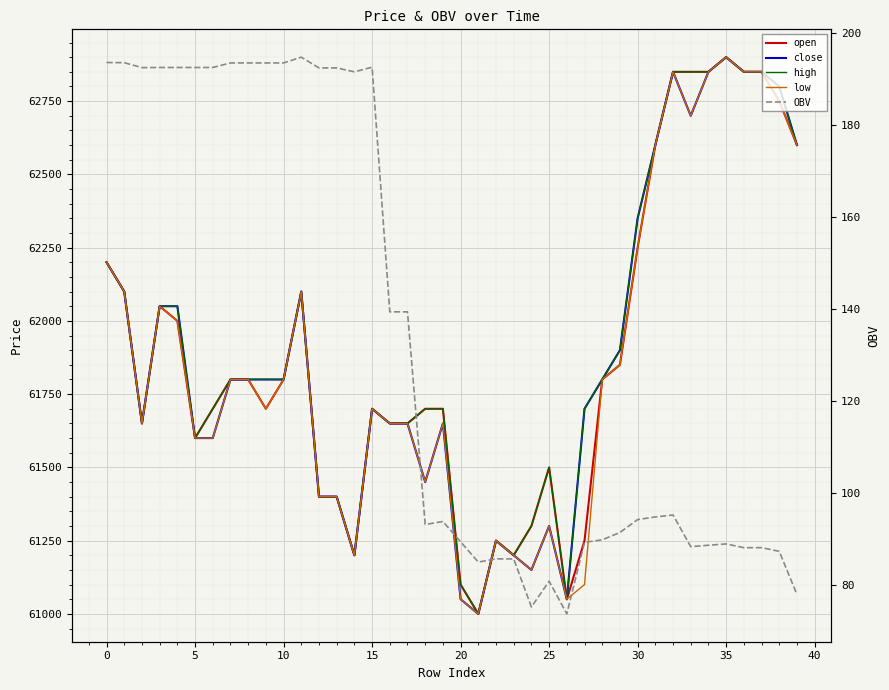

In OBV, how many points are lower than both neighbors (excluding endpoints)?

7